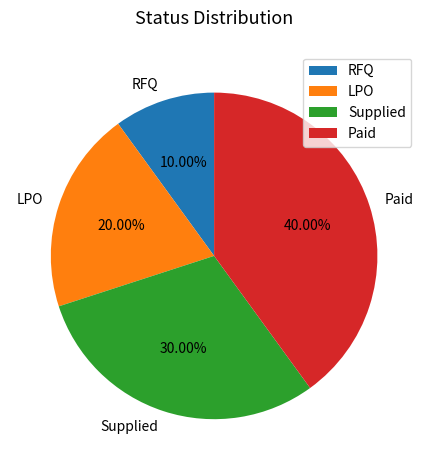

Which slice is the largest?

Paid